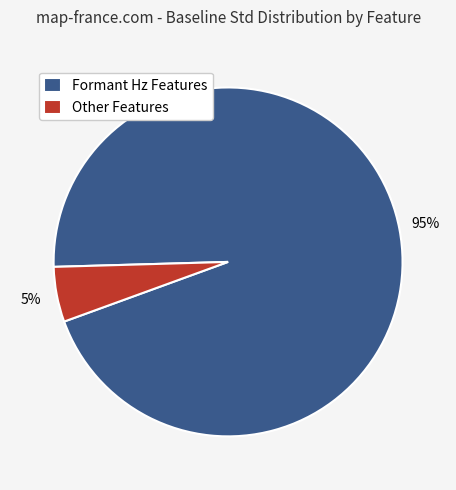

The Other Features slice represents 5% of the pie. True or false?

True